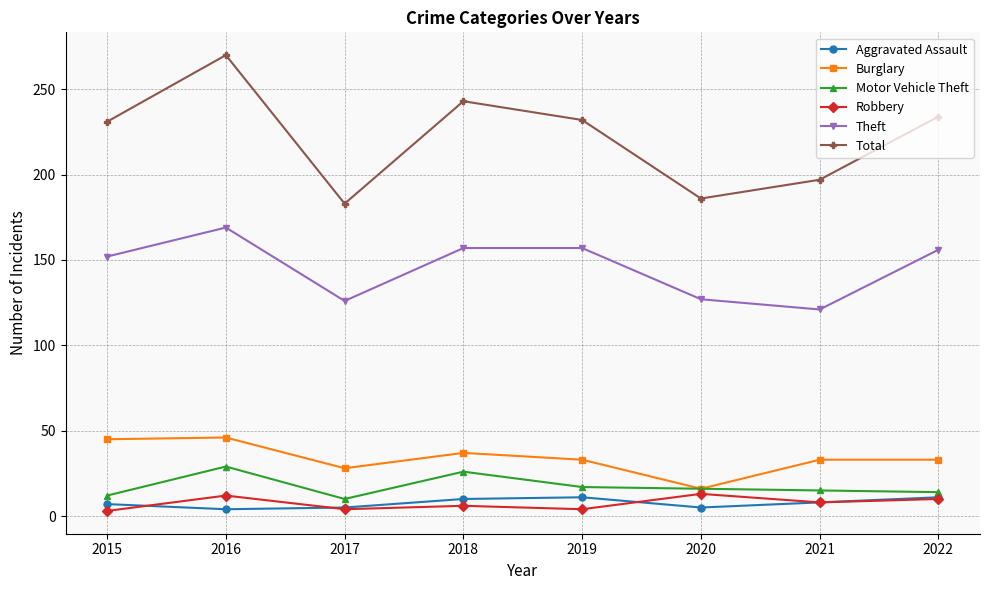

True or false: Robbery and Theft cross at least once.

False